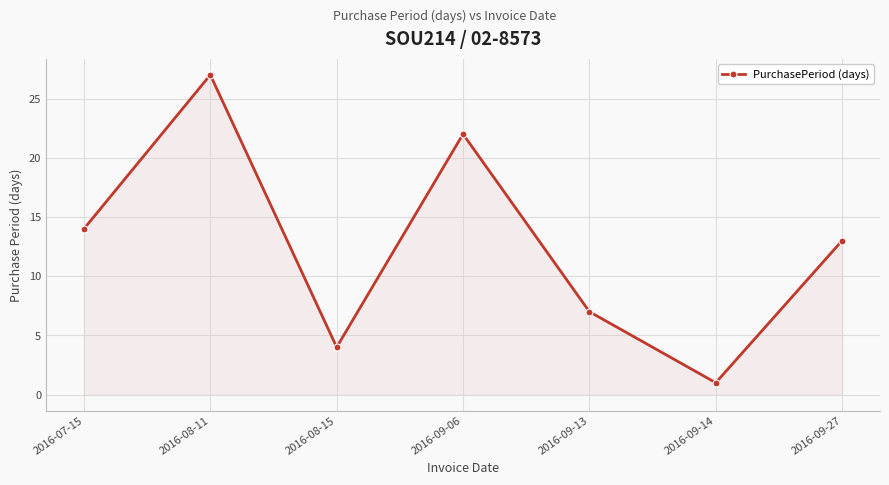

Count the number of categories in the chart.

7